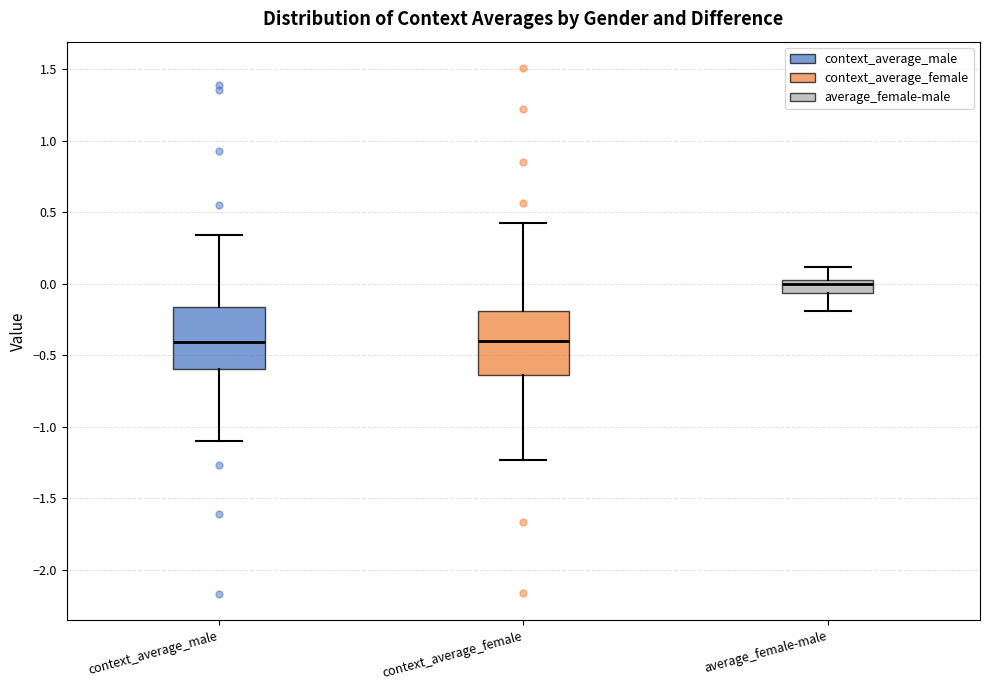

Reading left to right, read every box against the y-axis: the position of its median line, the range the box covers, and the ends of its whiskers. The values are not printed on the chart, so give them approximately, as read against the axis.

context_average_male: median -0.40, box -0.60 to -0.15, whiskers -1.10 to 0.35
context_average_female: median -0.40, box -0.65 to -0.20, whiskers -1.25 to 0.45
average_female-male: median 0.00, box -0.05 to 0.05, whiskers -0.20 to 0.10